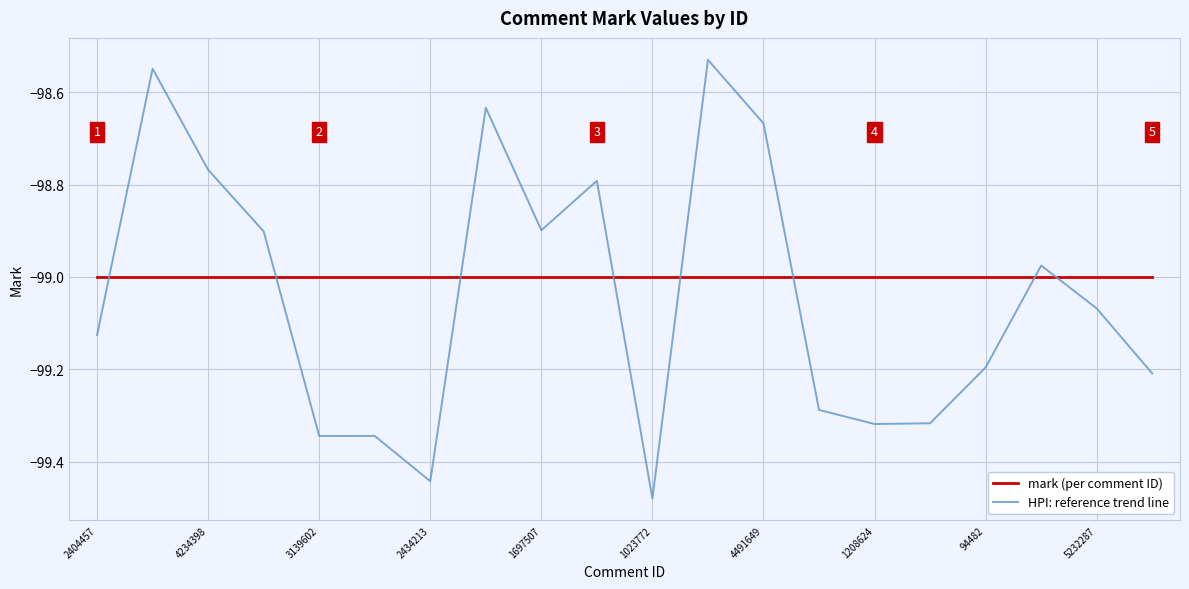

Which series has the largest range (max minus min)?

HPI: reference trend line